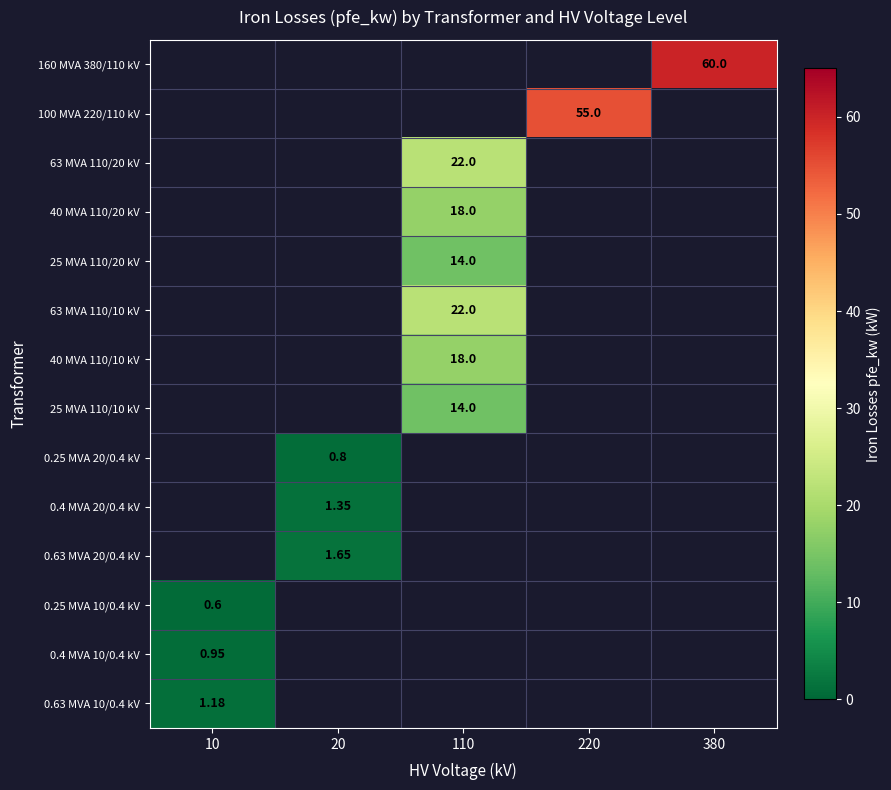

Between 220 and 380, which is larger?

380